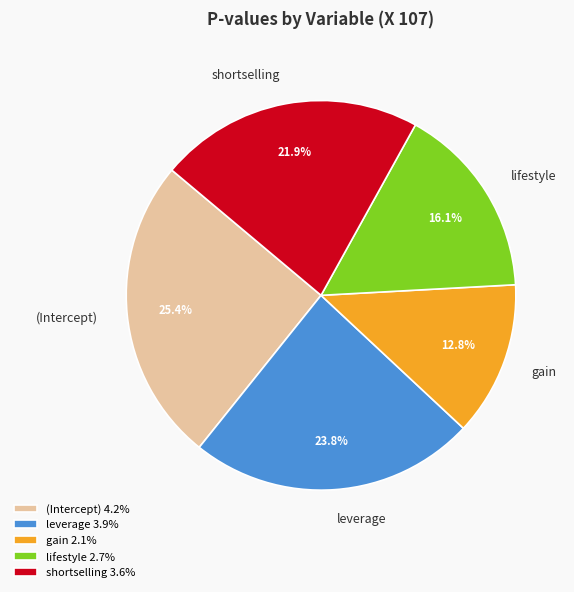

What is the smallest slice in the pie chart?

gain